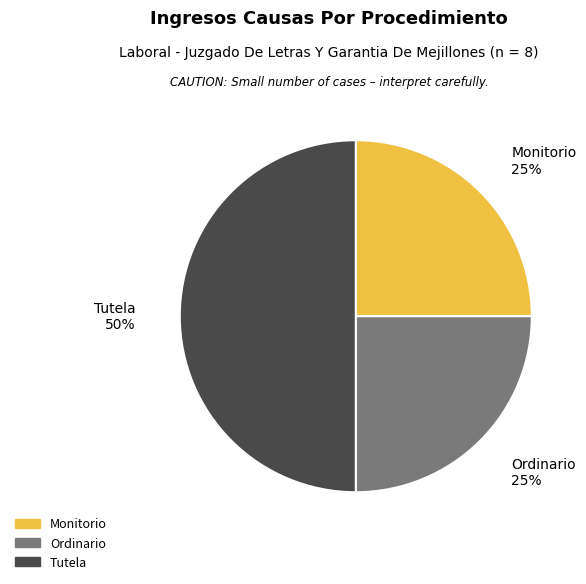

The Ordinario slice represents 37% of the pie. True or false?

False